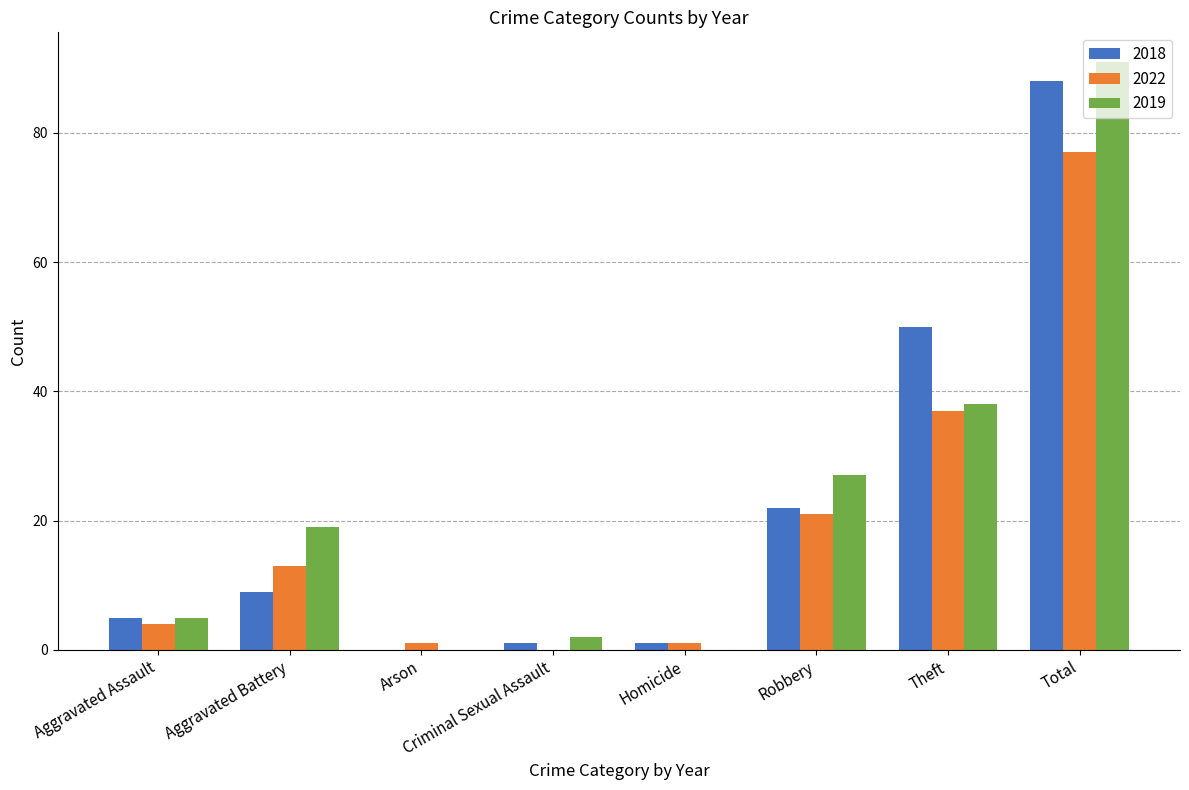

What is the sum of all 2022 values?

154